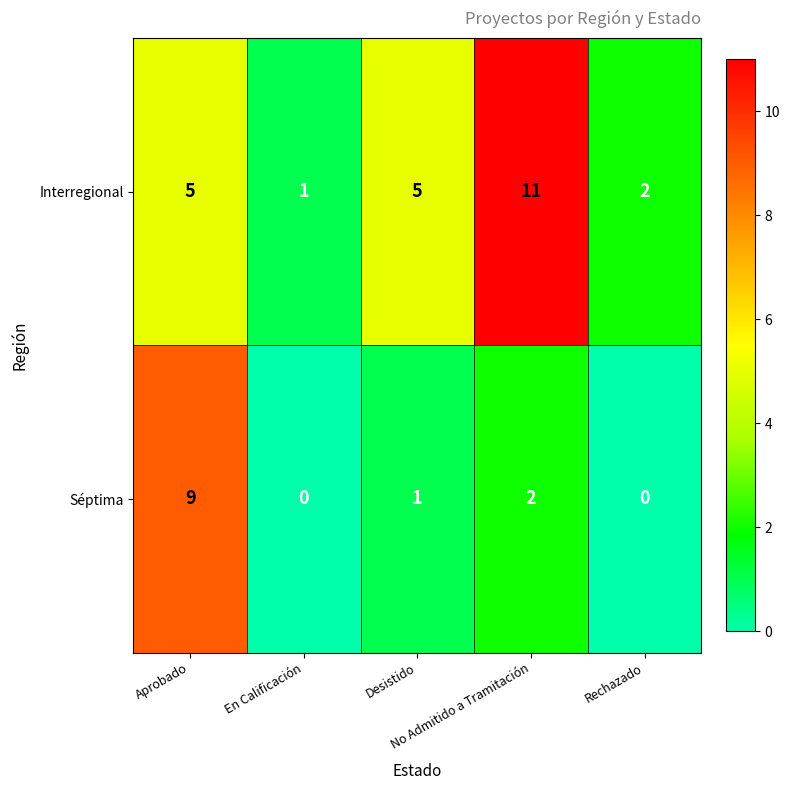

Which category has the highest value across all series?

No Admitido a Tramitación